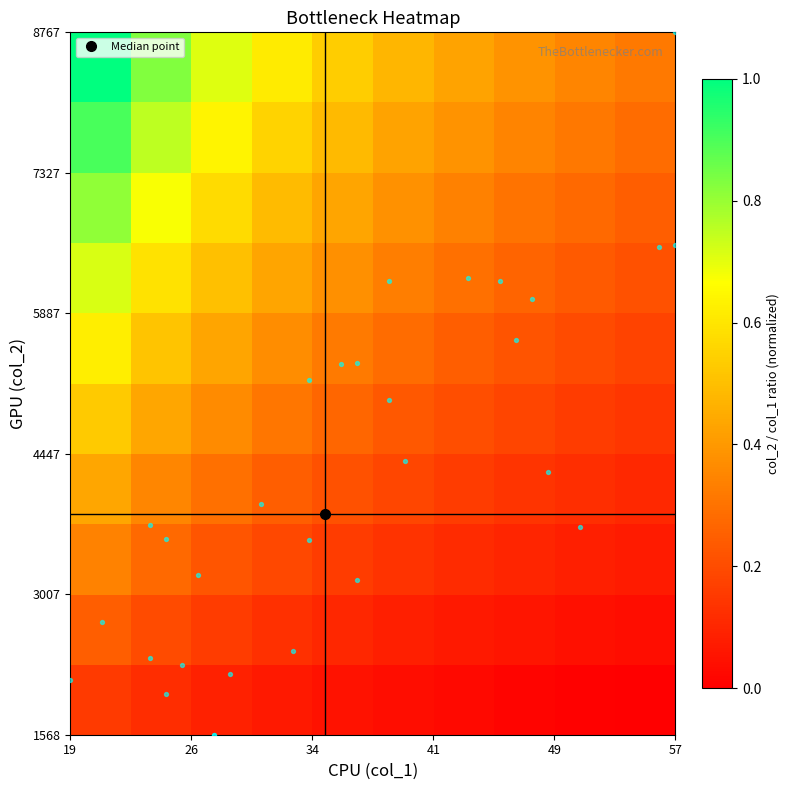

At how many categories does at least one series exceed 0?

10